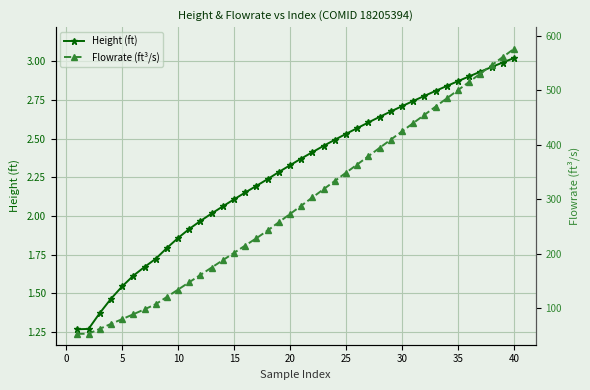

Is it true that Height (ft) equals 2.1 at 15?

True